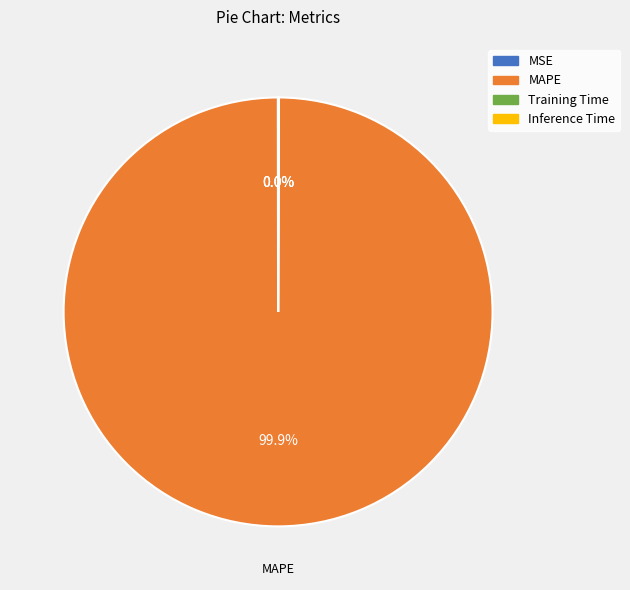

Is MAPE the majority of the pie?

Yes